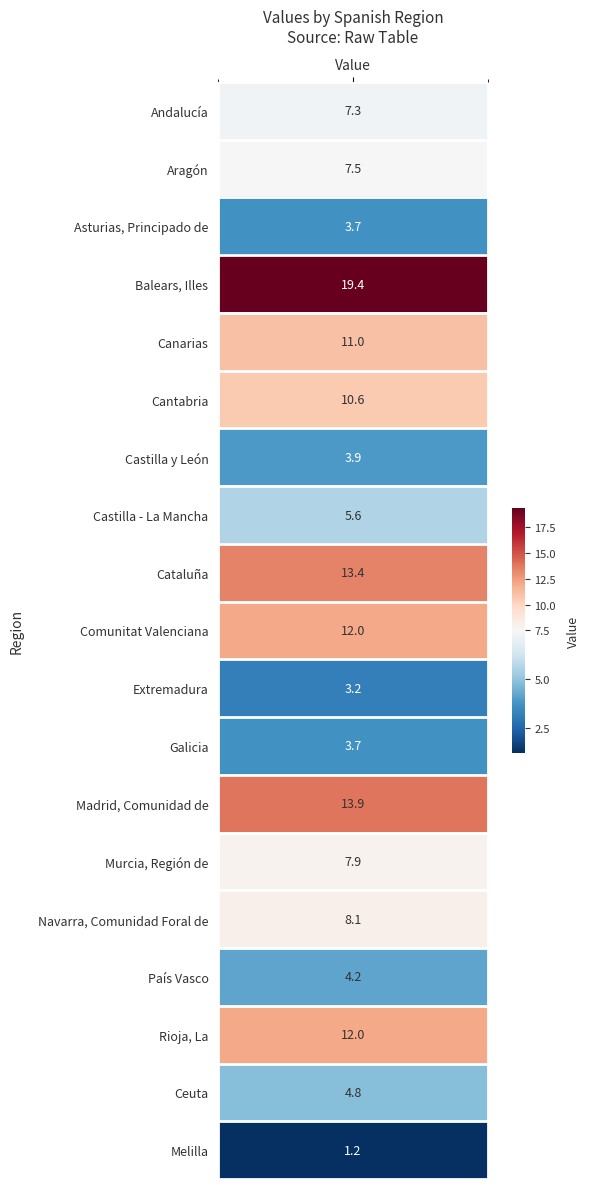

What value does the data have at 10?

3.2